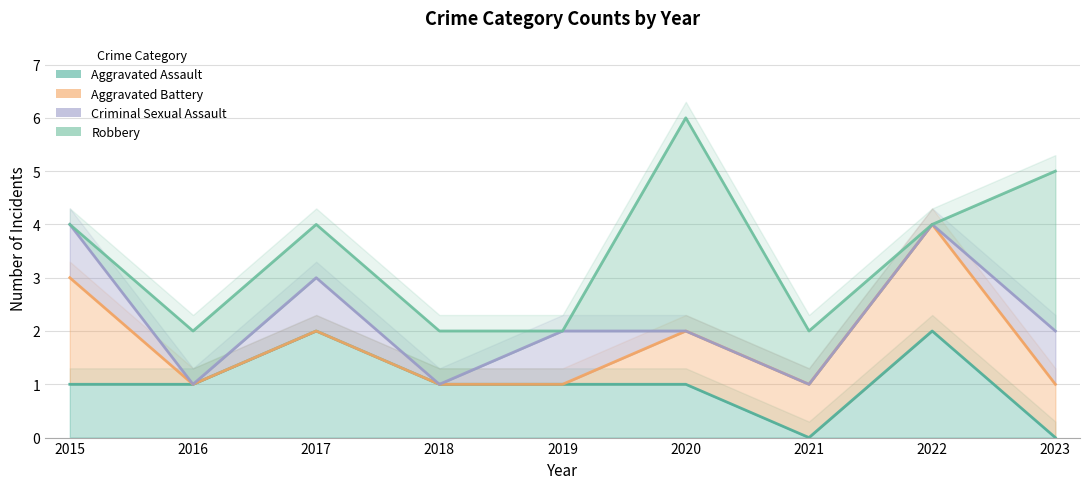

What is the difference between the maximum and minimum values in the Robbery series?

4